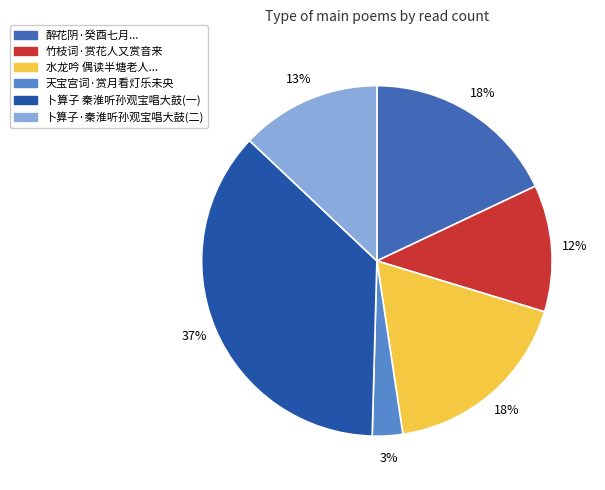

How many segments does this pie chart have?

6